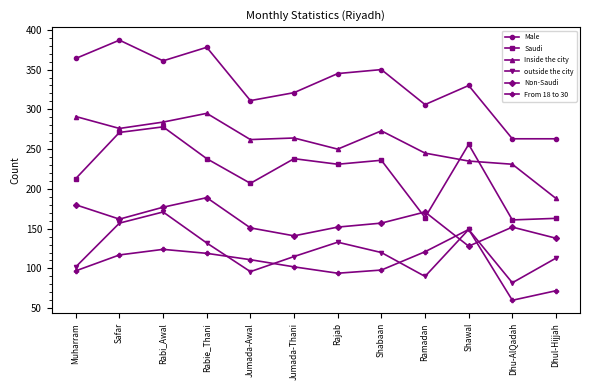

Is it true that Male equals 659 at Rabie_Thani?

False